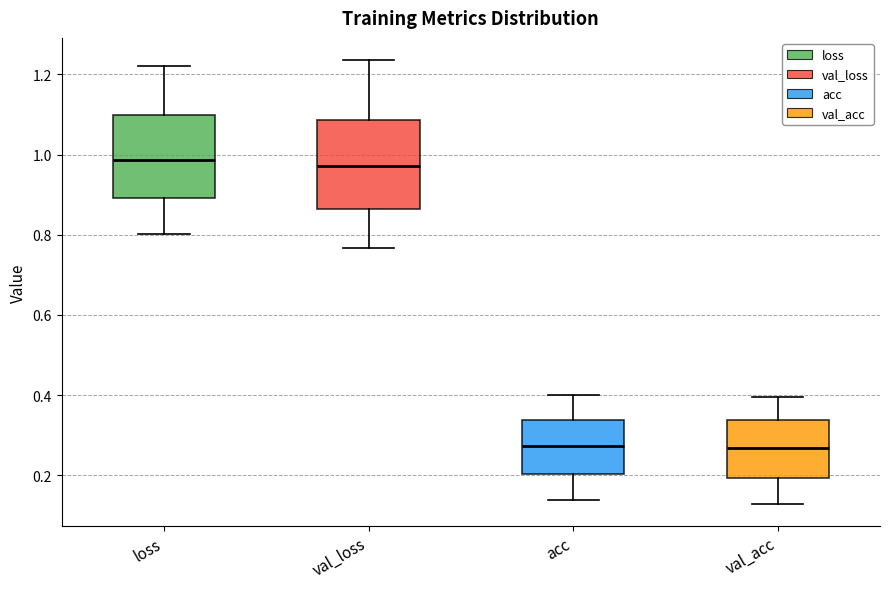

Where is the upper edge of the box for acc on the y-axis? The values are not printed on the chart, so give them approximately, as read against the axis.

0.34